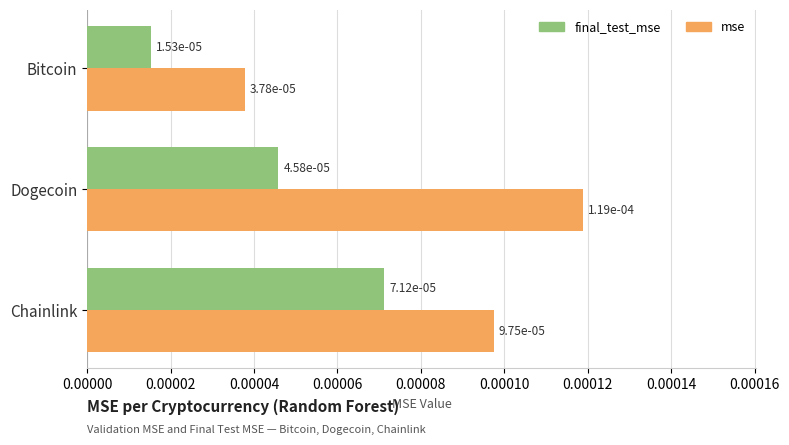

At how many categories does at least one series exceed 0?

3